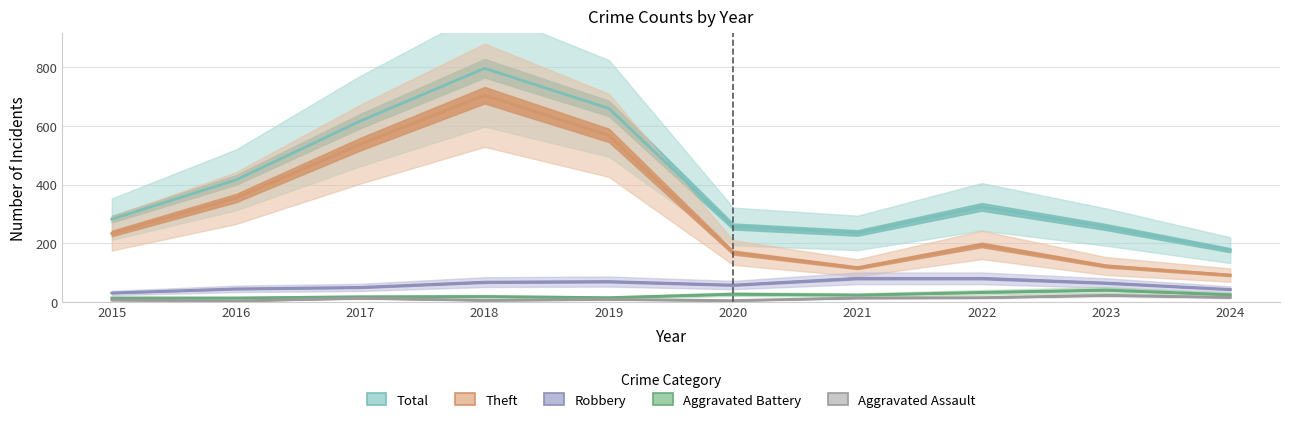

What is the minimum value shown in the chart?

3